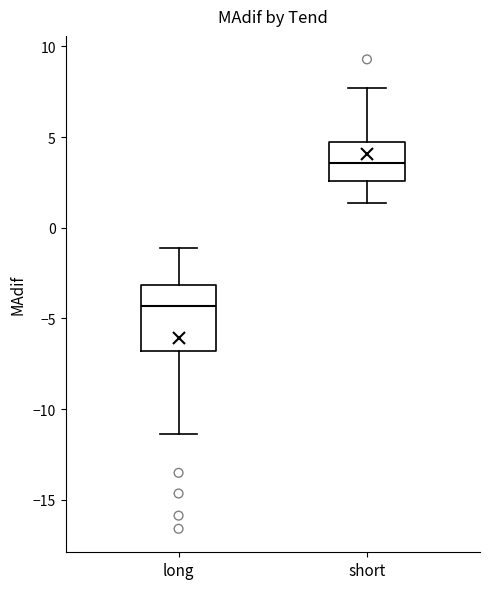

Reading left to right, read every box against the y-axis: the position of its median line, the range the box covers, and the ends of its whiskers. The values are not printed on the chart, so give them approximately, as read against the axis.

long: median -4.5, box -7.0 to -3.0, whiskers -11.5 to -1.0
short: median 3.5, box 2.5 to 4.5, whiskers 1.5 to 7.5